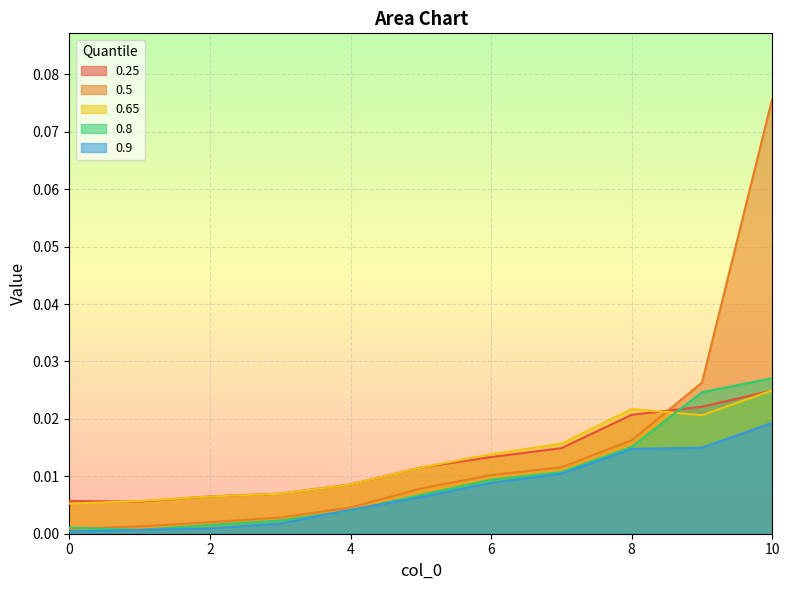

At which category is the sum across all series the highest?

10